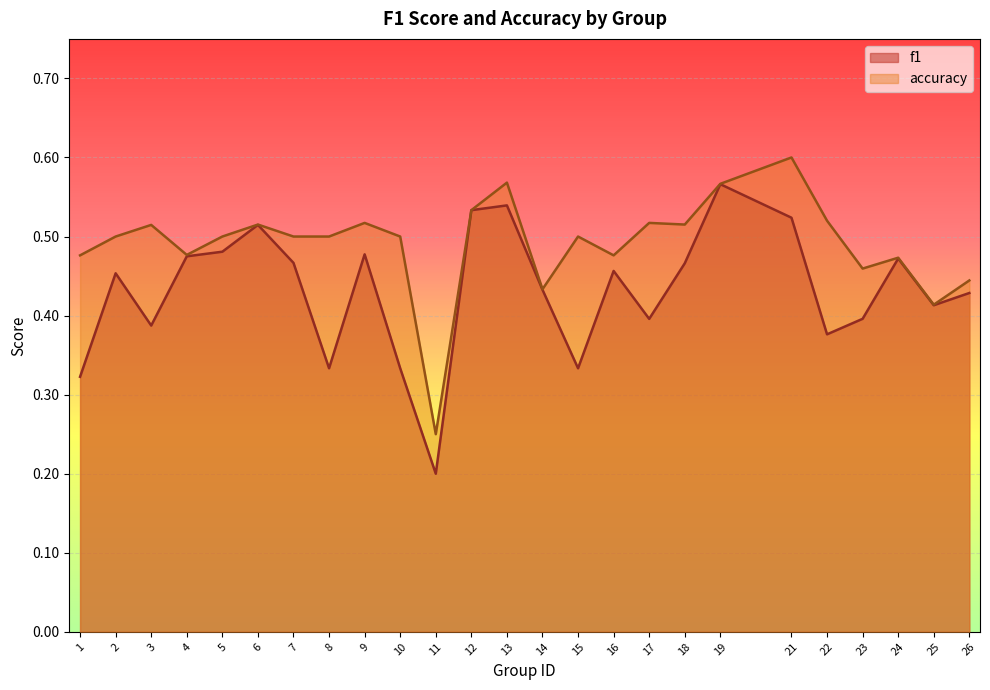

True or false: accuracy and f1 cross at least once.

False